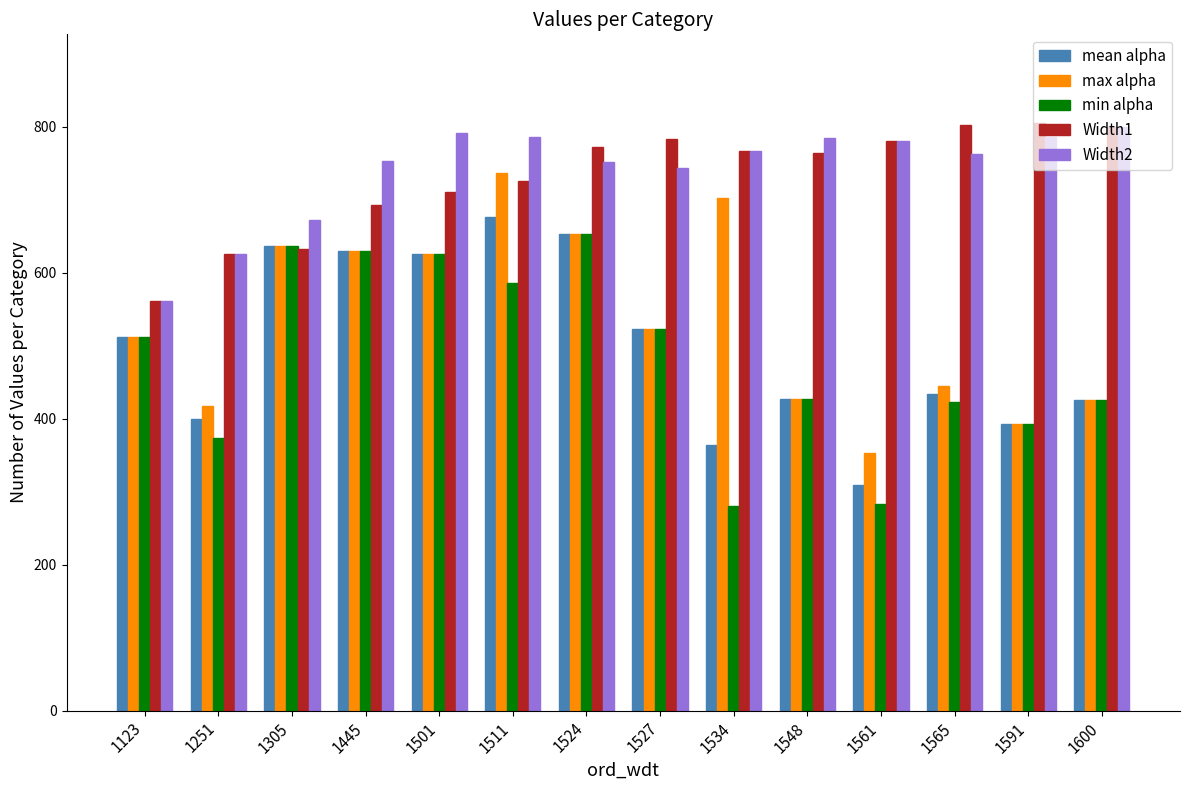

Where is Width1 nearest to the value 683?

1445